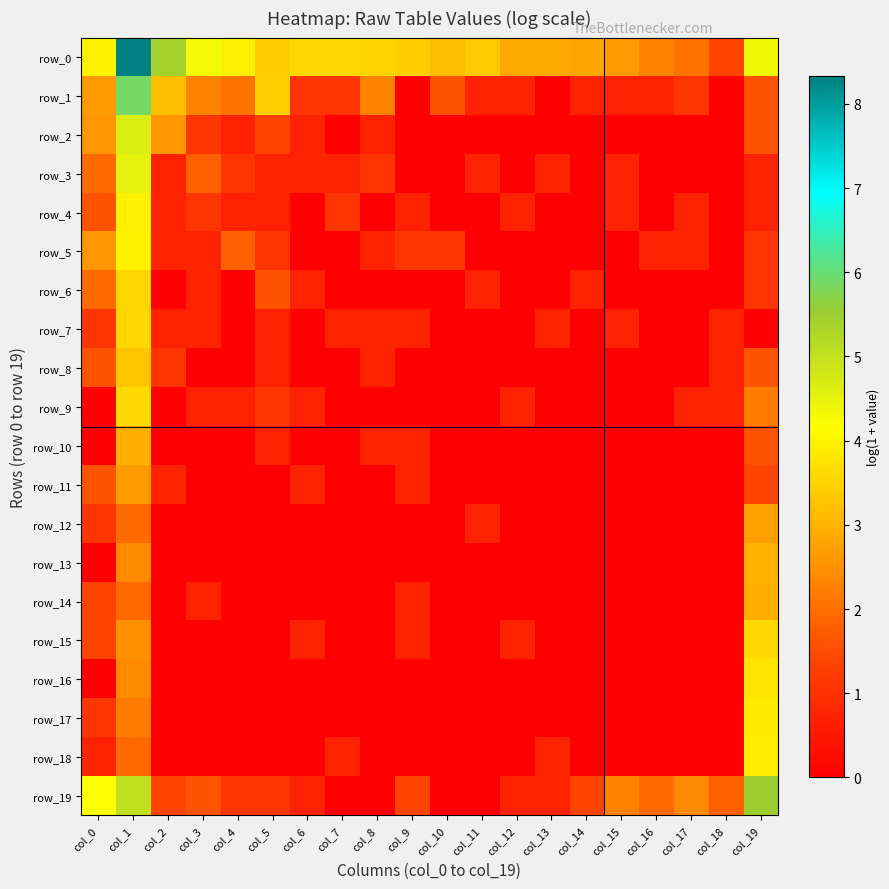

What is the difference between the row_0 values at col_16 and col_1?

6.0